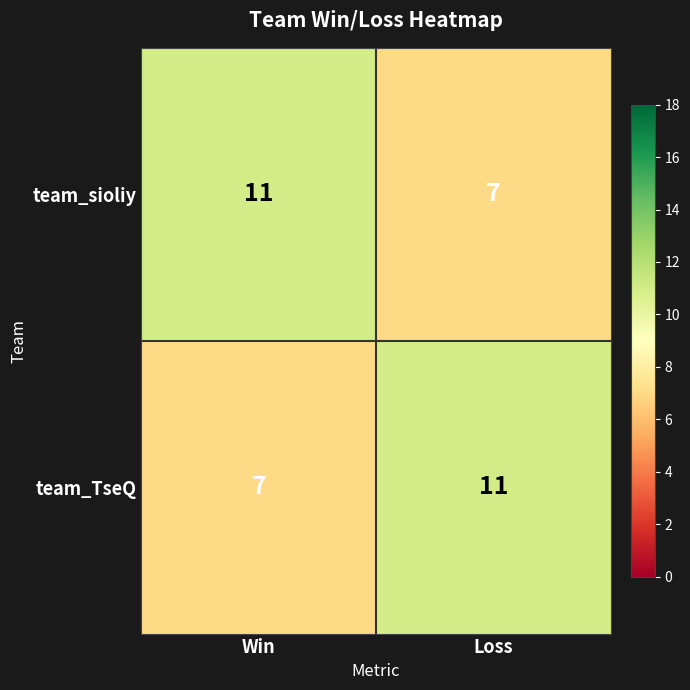

At which label does team_TseQ reach its peak?

Loss